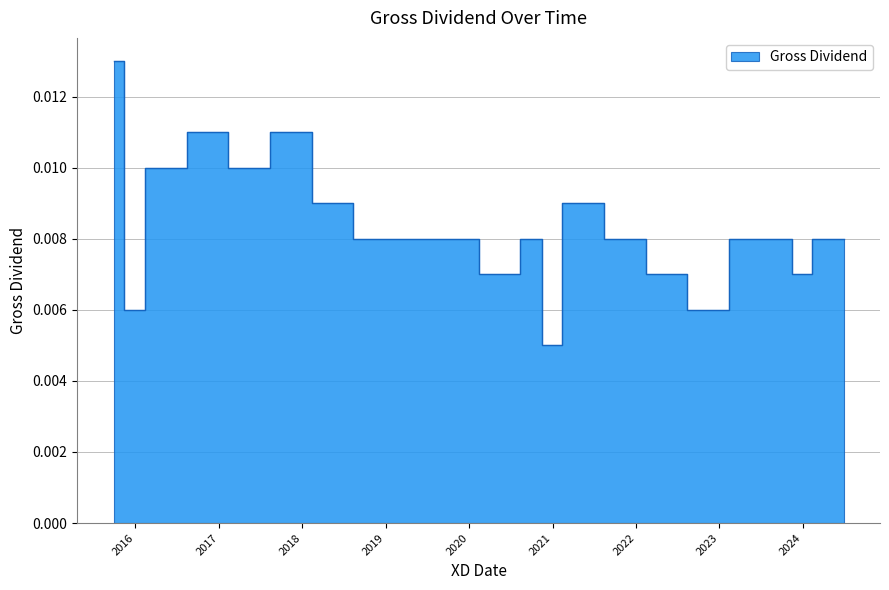

What position from the left is 27/03/2024?

35